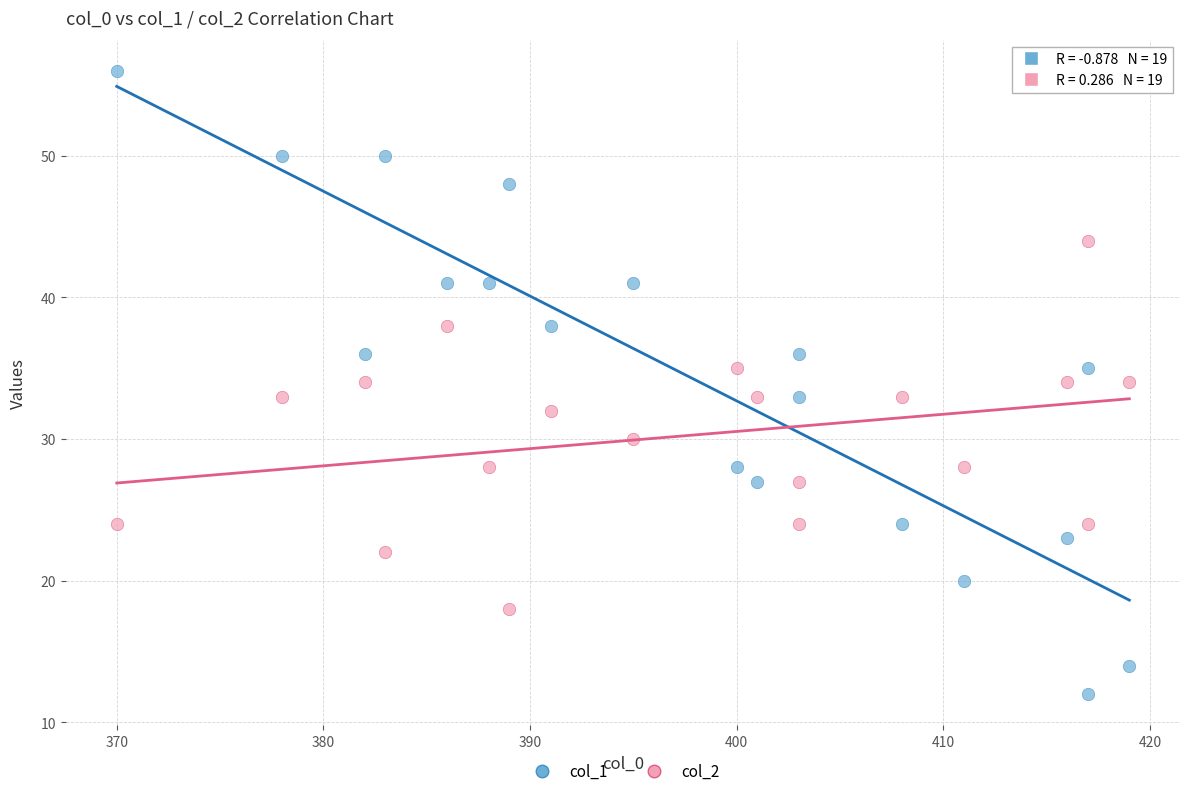

What is the X range (max minus min) for the scatter plot?

49